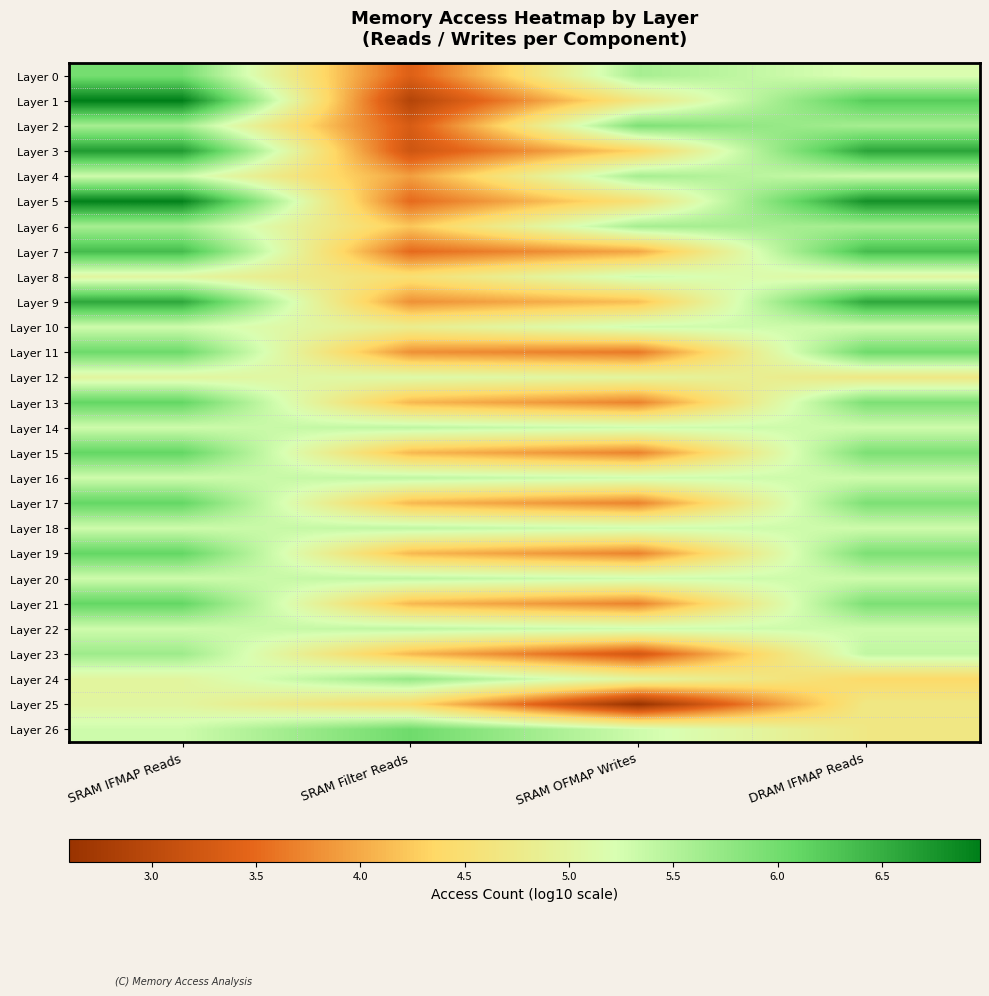

Which has a higher value, SRAM Filter Reads or SRAM OFMAP Writes?

SRAM OFMAP Writes